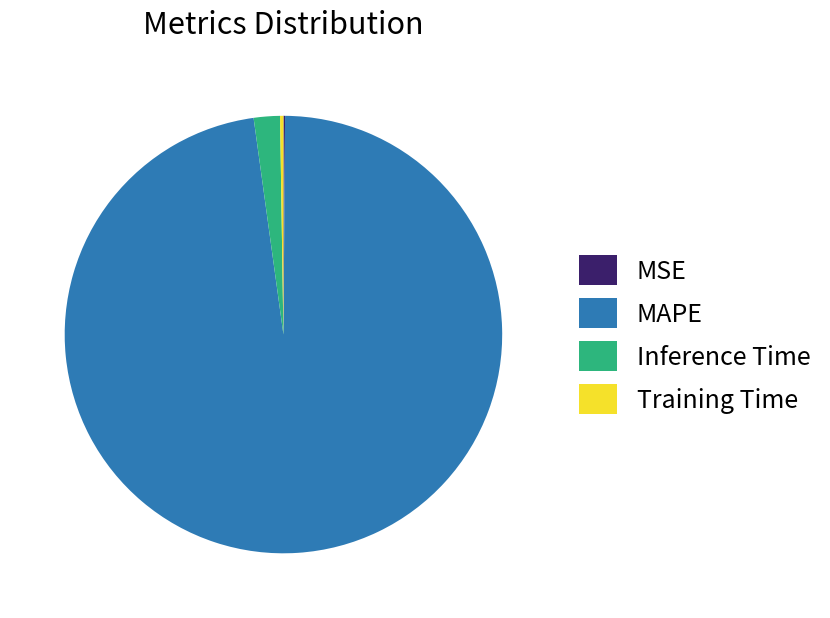

True or false: MAPE accounts for 98% of the total.

True